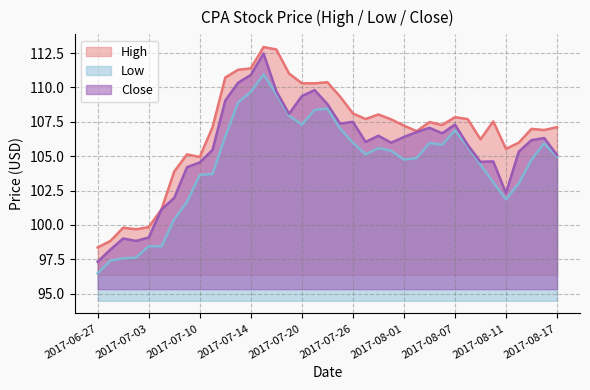

How many categories are shown in the chart?

37